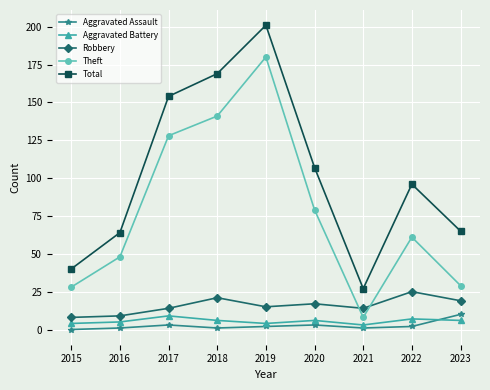

How many distinct data groups are displayed?

5